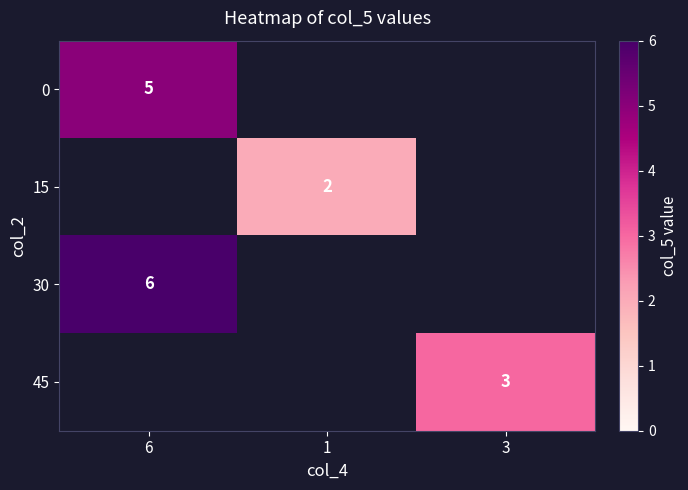

Which label corresponds to the largest value in the chart?

6